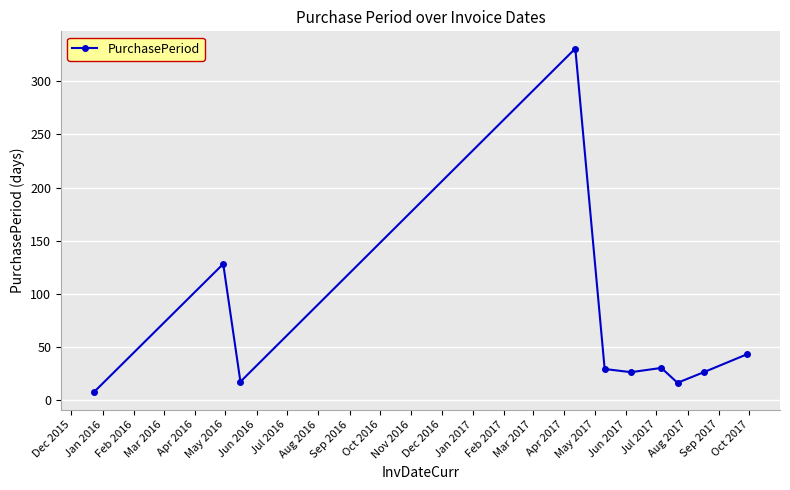

Does the chart have visible grid lines?

Yes